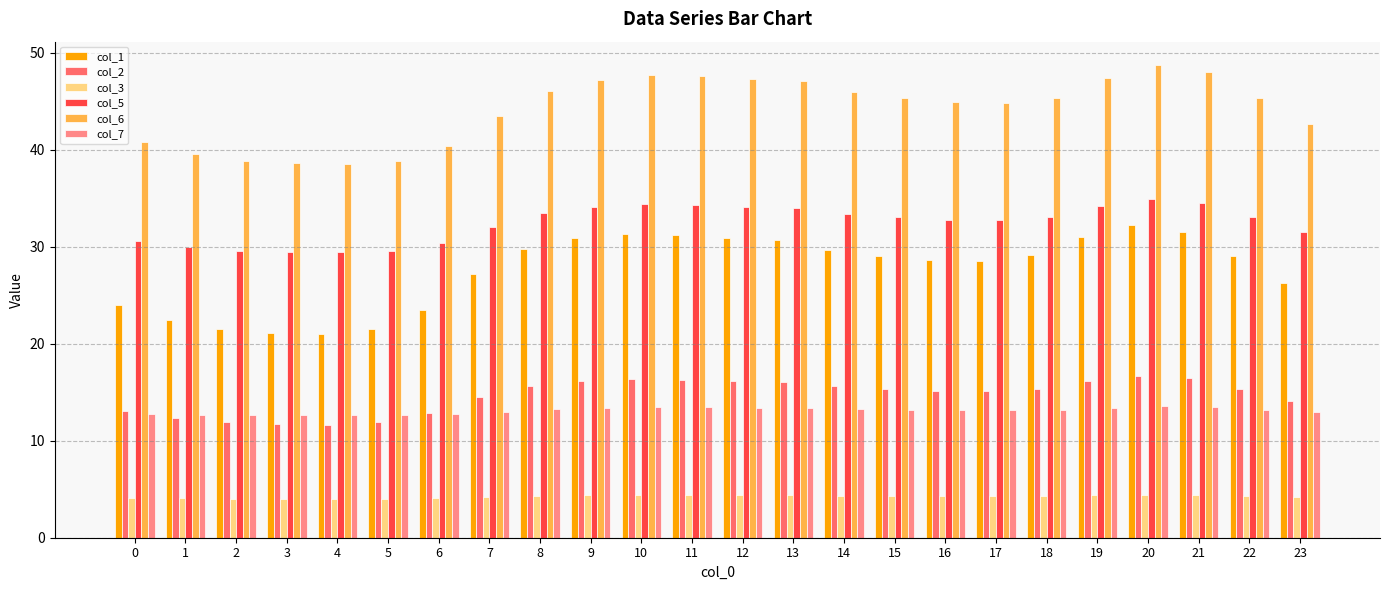

What is the difference between the col_6 values at 15 and 12?

2.0